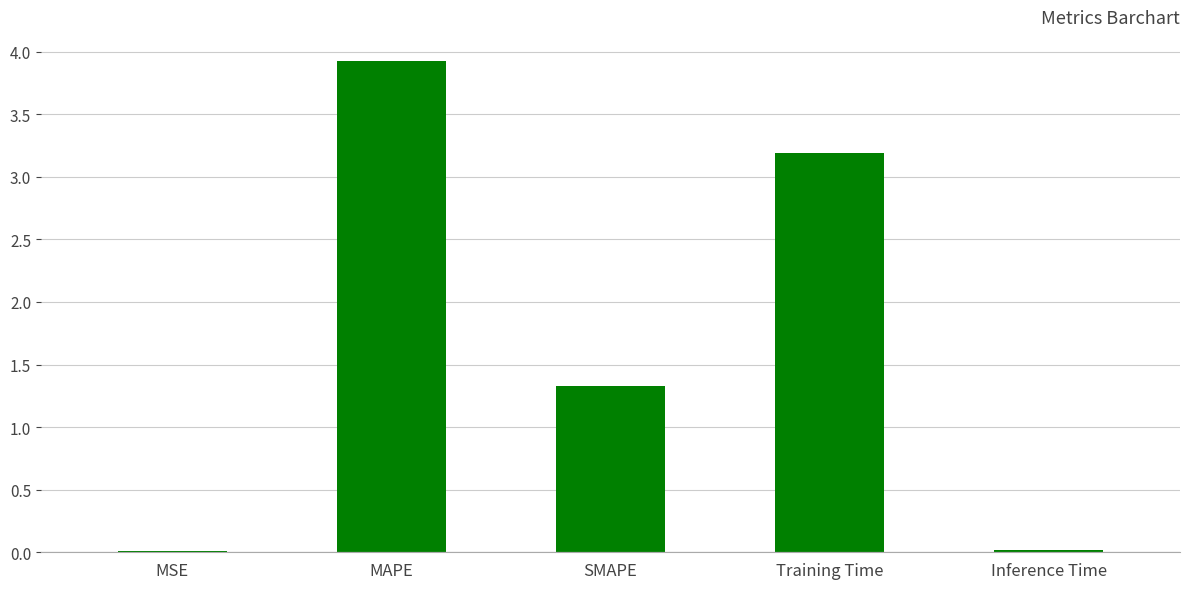

What is the sum of all values?

8.5